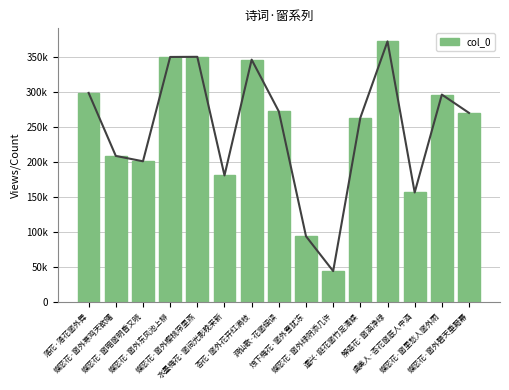

List the labels in order of value, largest first.

解语花·窗涵净绿, 蝶恋花·窗外樱桃帘里燕, 蝶恋花·窗外东风池上柳, 杏花·窗外花开红满枝, 落花·落花窗外舞, 蝶恋花·窗里愁人窗外雨, 洞仙歌·花窗细读, 蝶恋花·窗外碧天垂黯幕, 遣兴·庭花窗竹足清娱, 蝶恋花·窗外寒鸡天欲曙, 蝶恋花·窗暗窗明昏又晓, 水墨梅花·窗间光影晚来新, 虞美人·杏花窗底人中酒, 烛下梅花·窗外雪犹冻, 蝶恋花·窗外绿阴添几许